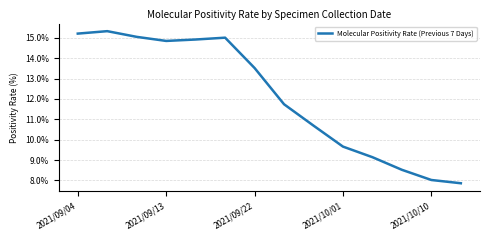

What is the smallest value displayed?

7.9